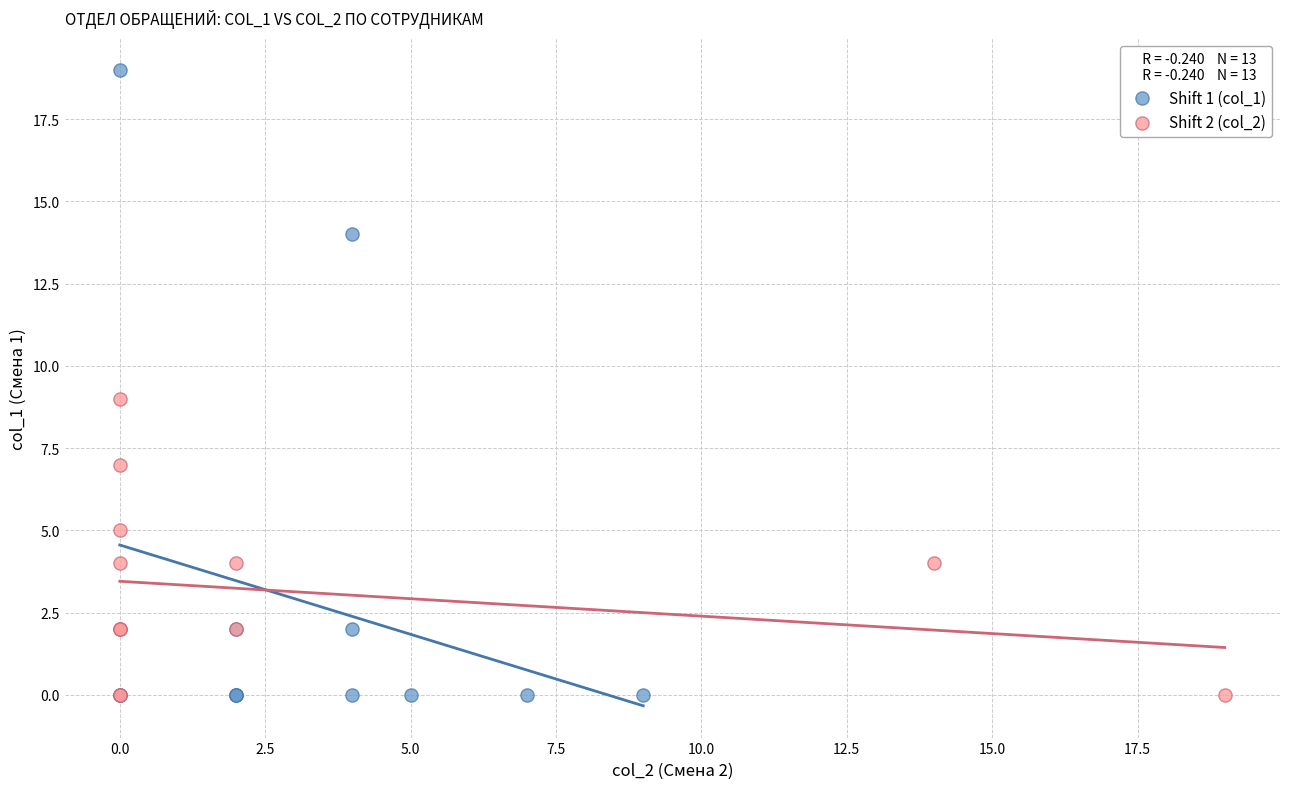

Which series has the widest spread of Y values?

Shift 1 (col_1)